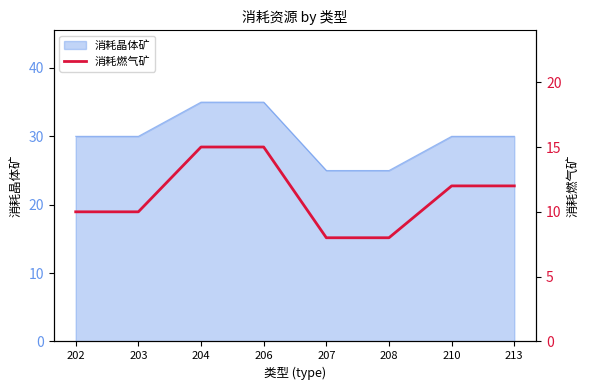

Rank the categories by value from lowest to highest.

207, 208, 202, 203, 210, 213, 204, 206